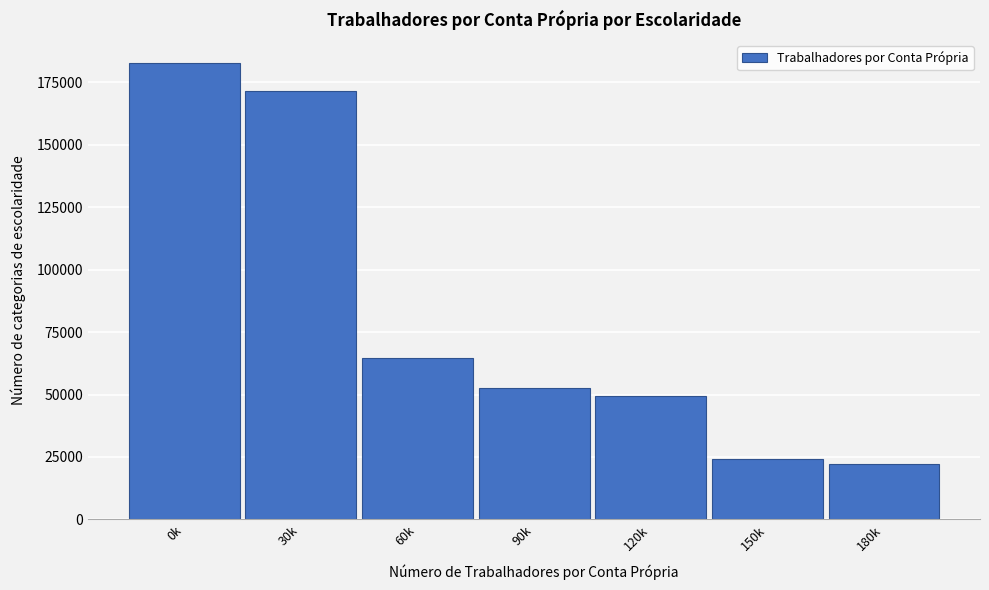

Reading left to right, transcribe all the data shown in this chart.

182859.6	171389.1	64538.1	52675.5	49564.2	24334.6	22198.5